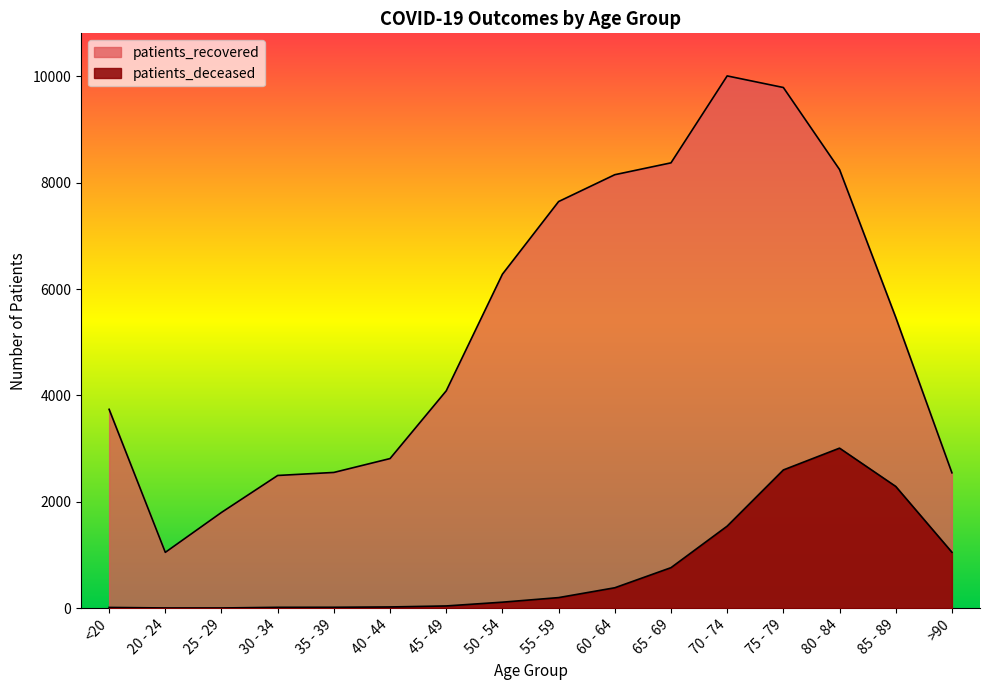

What is the approximate value of patients_deceased at 40 - 44, to the nearest 10?

20